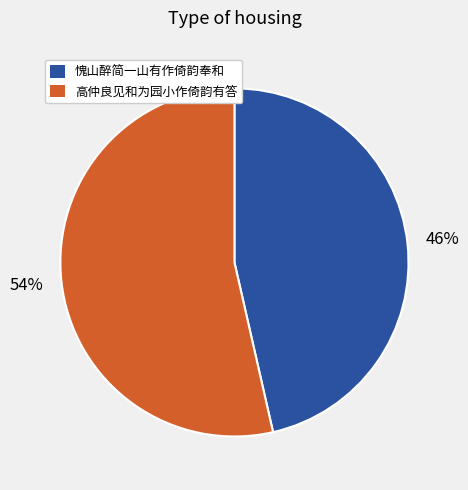

Which category has the biggest portion of the pie?

高仲良见和为园小作倚韵有答